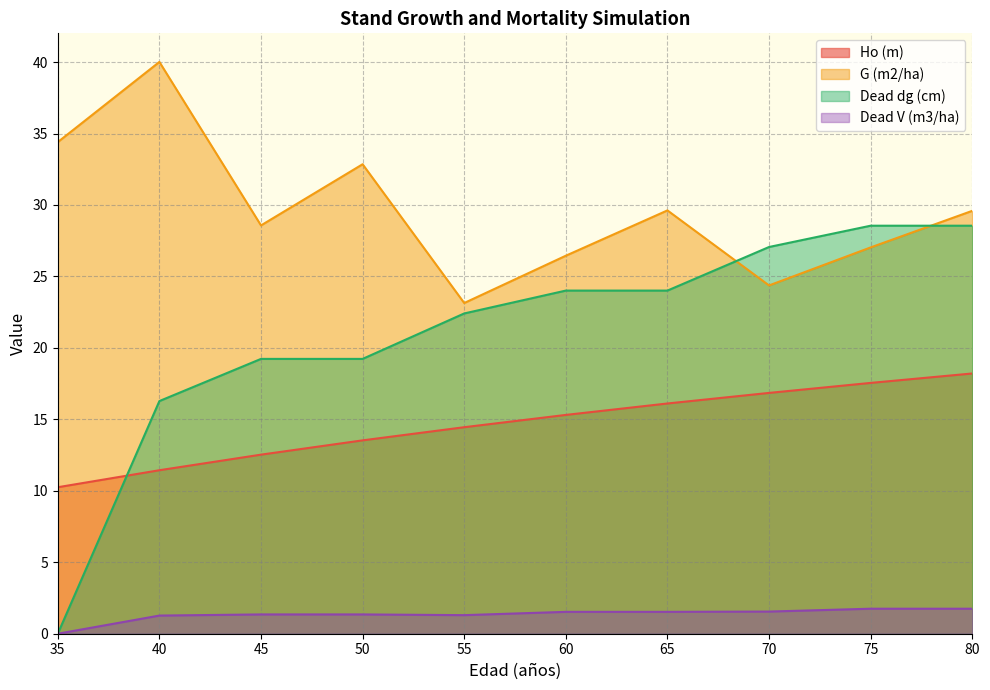

At which category is the sum across all series the highest?

80